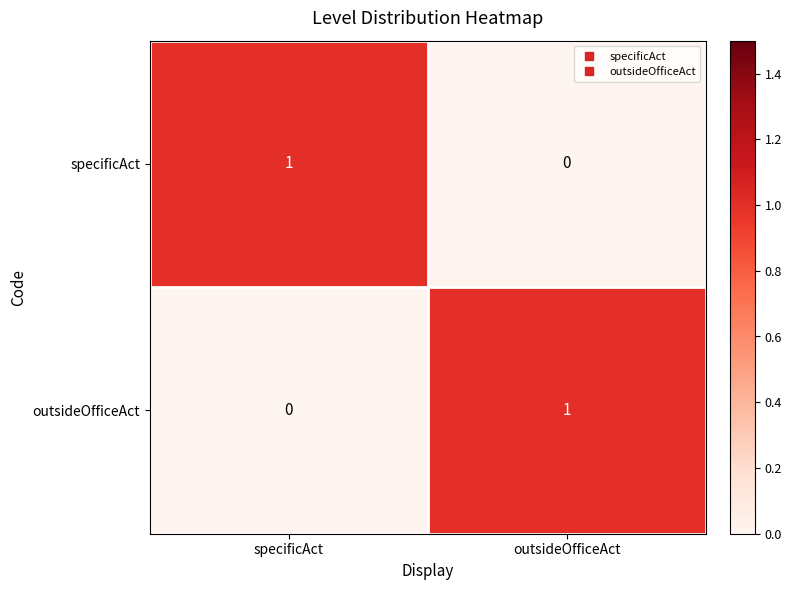

Reading left to right, list all the values displayed in this chart.

specificAct: specificAct=1	outsideOfficeAct=0
outsideOfficeAct: specificAct=0	outsideOfficeAct=1